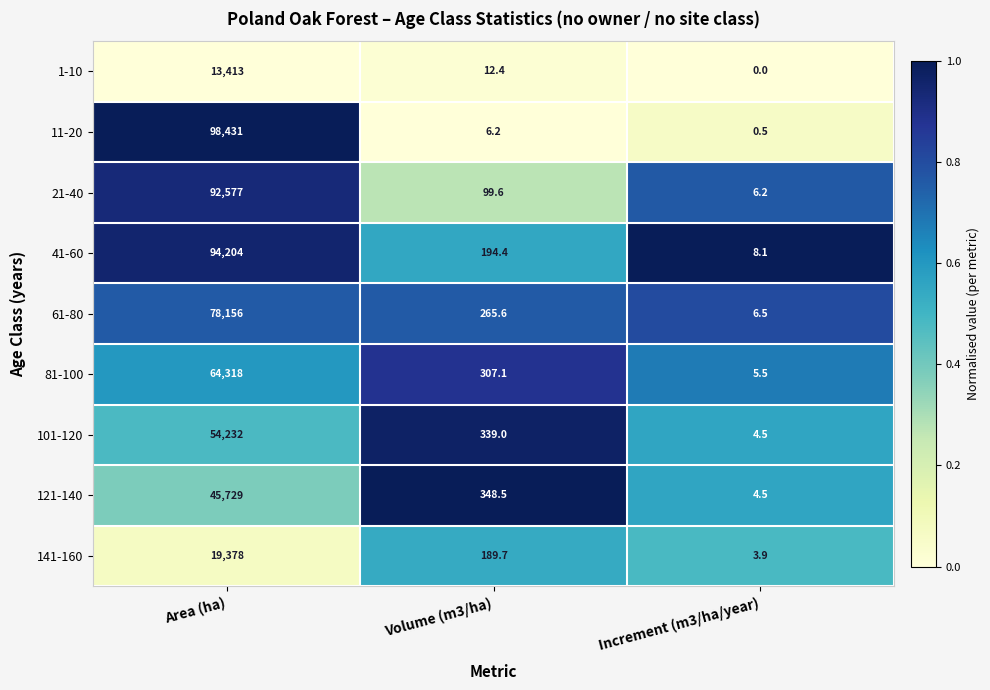

Which series has the widest spread of values?

11-20